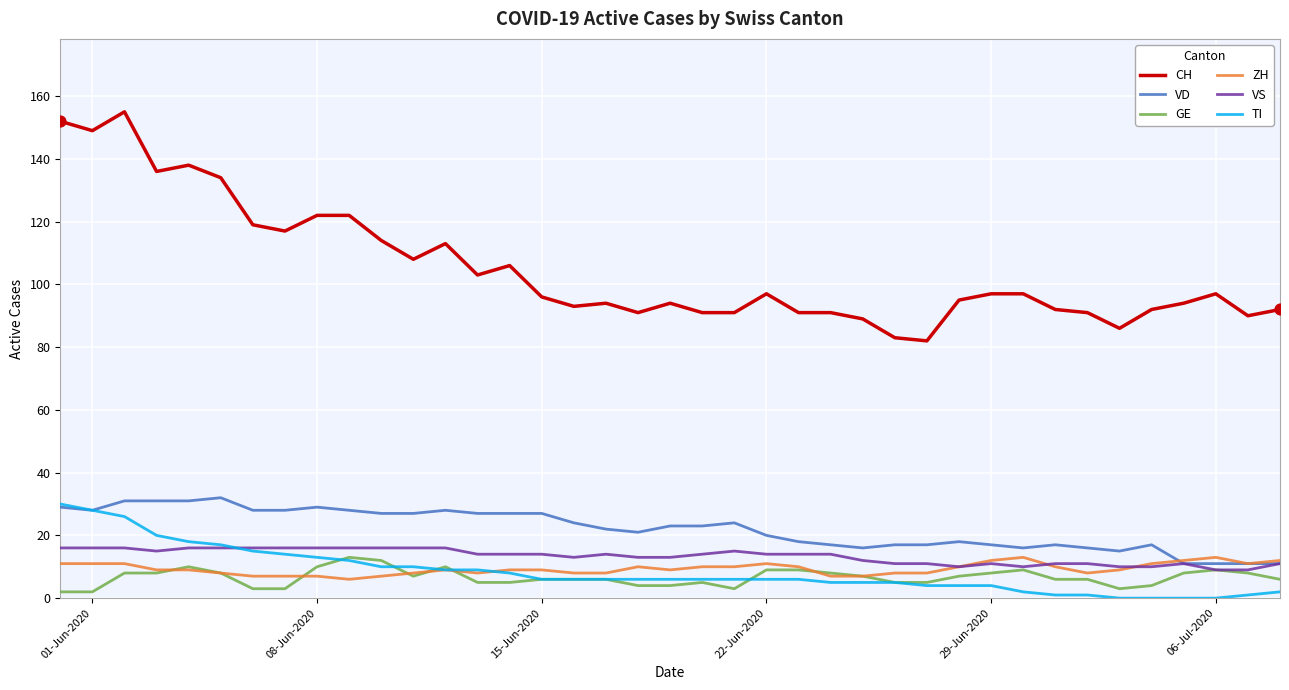

At how many categories does at least one series exceed 29?

39